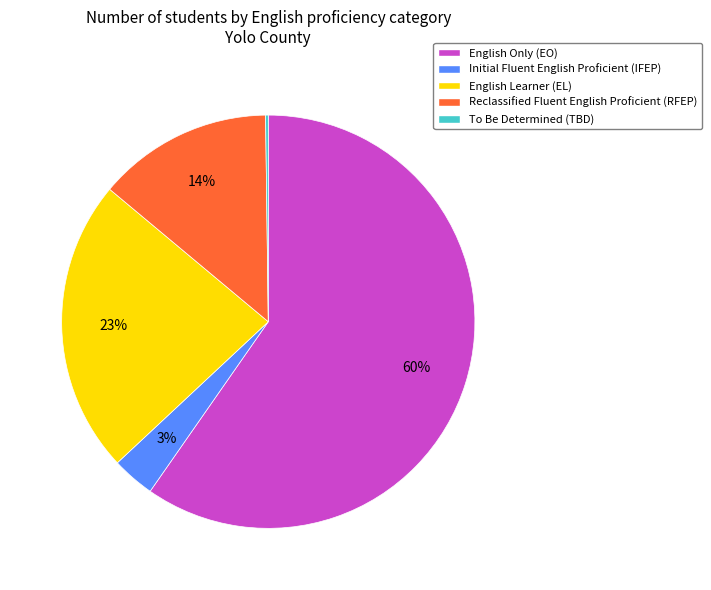

Which slice is the largest?

English Only (EO)